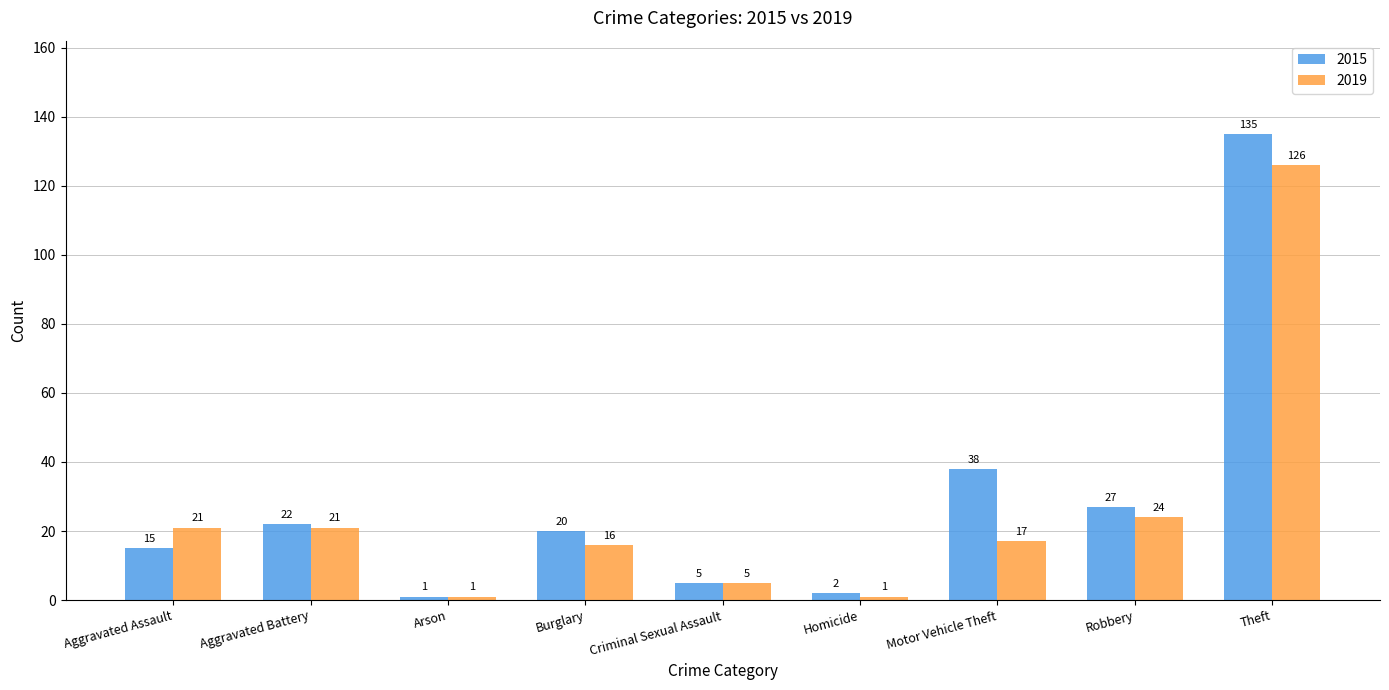

At which label does 2015 reach its minimum?

Arson